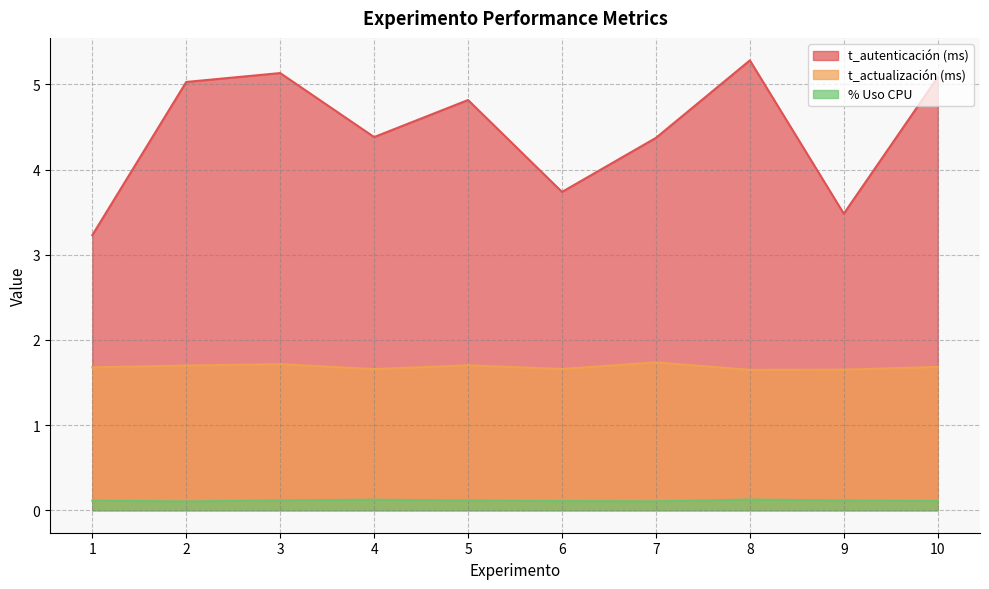

In t_autenticación (ms), how many points are lower than both neighbors (excluding endpoints)?

3